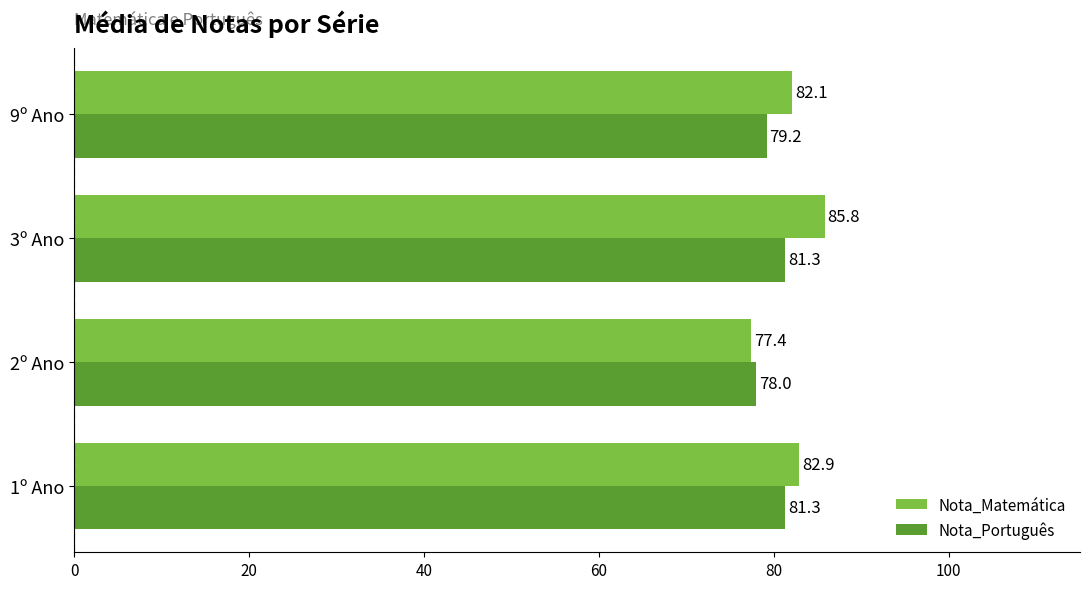

What is the difference between the Nota_Matemática values at 9º Ano and 3º Ano?

3.7